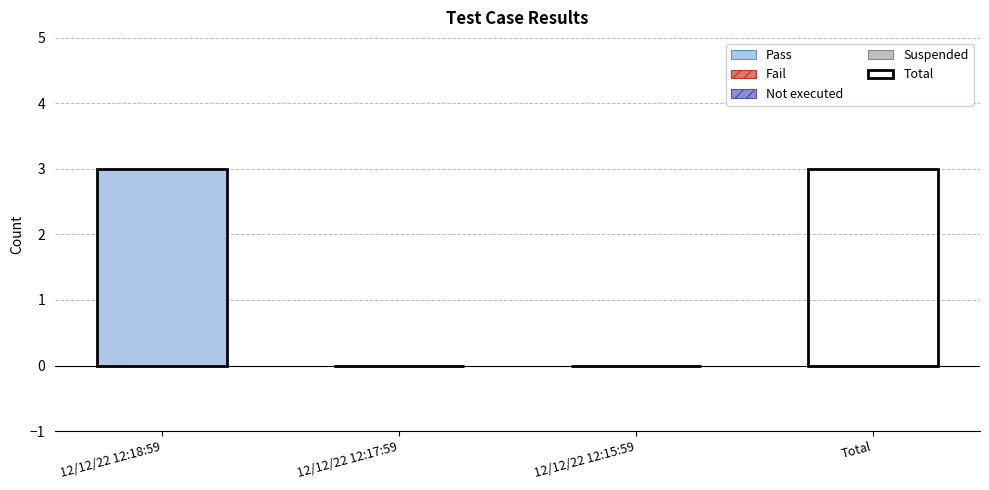

At which category is the sum across all series the highest?

12/12/22 12:18:59